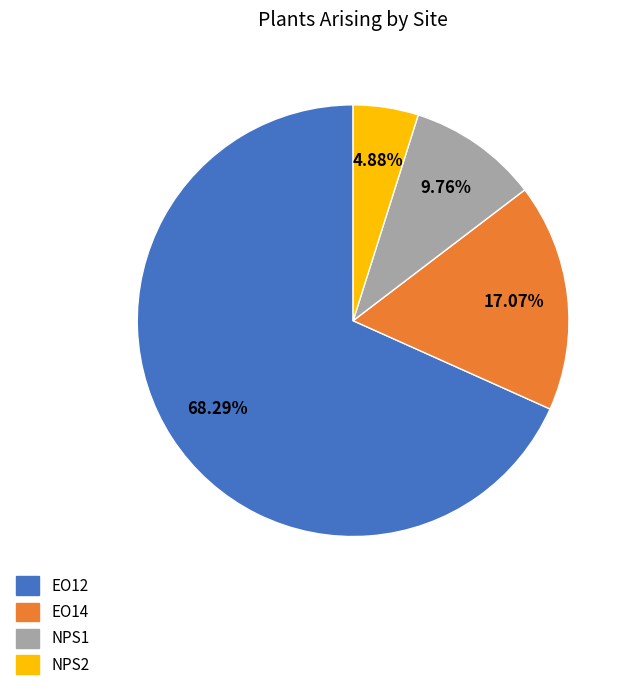

To the nearest percent, what portion does NPS1 represent?

10%